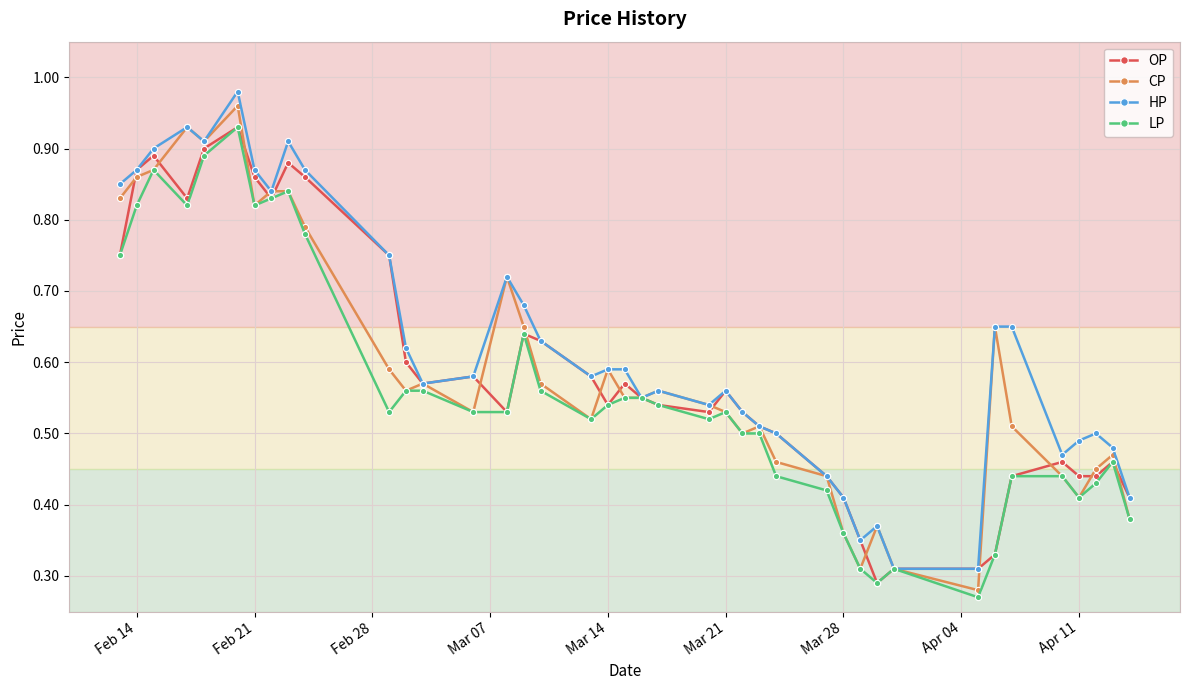

True or false: LP has more than 2 interior local peaks.

True